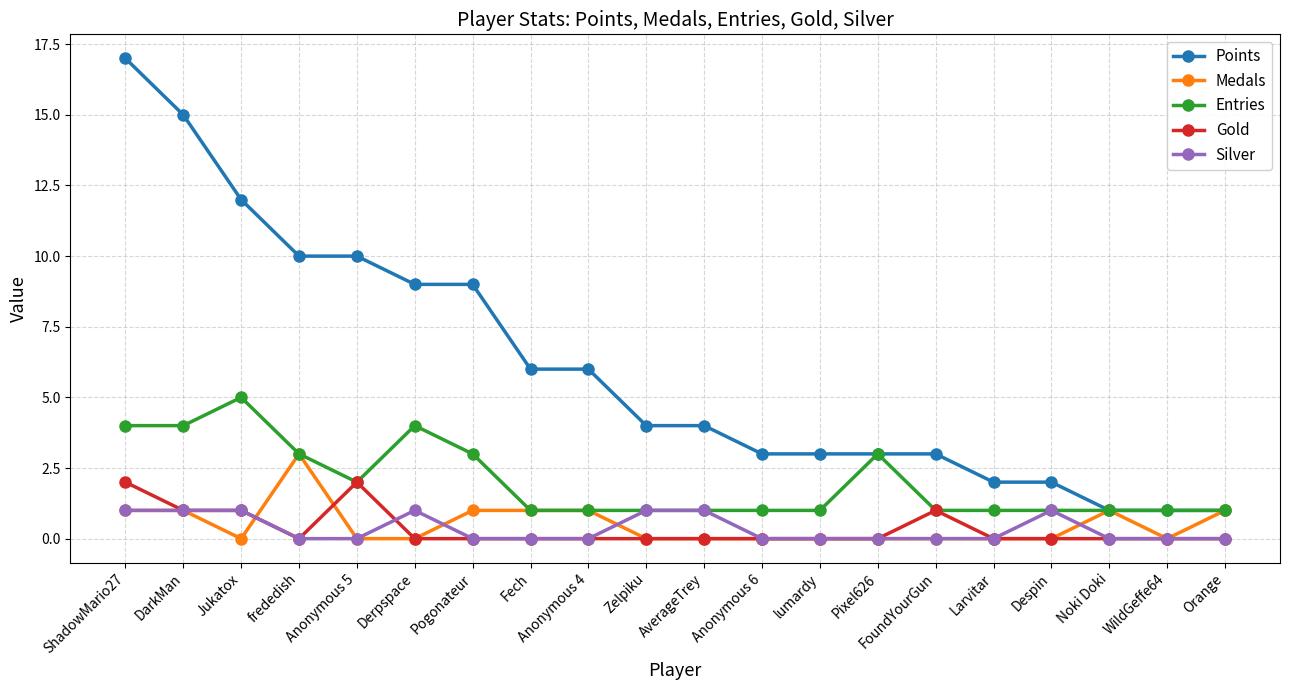

What is the label of the 6th point from the left?

Derpspace